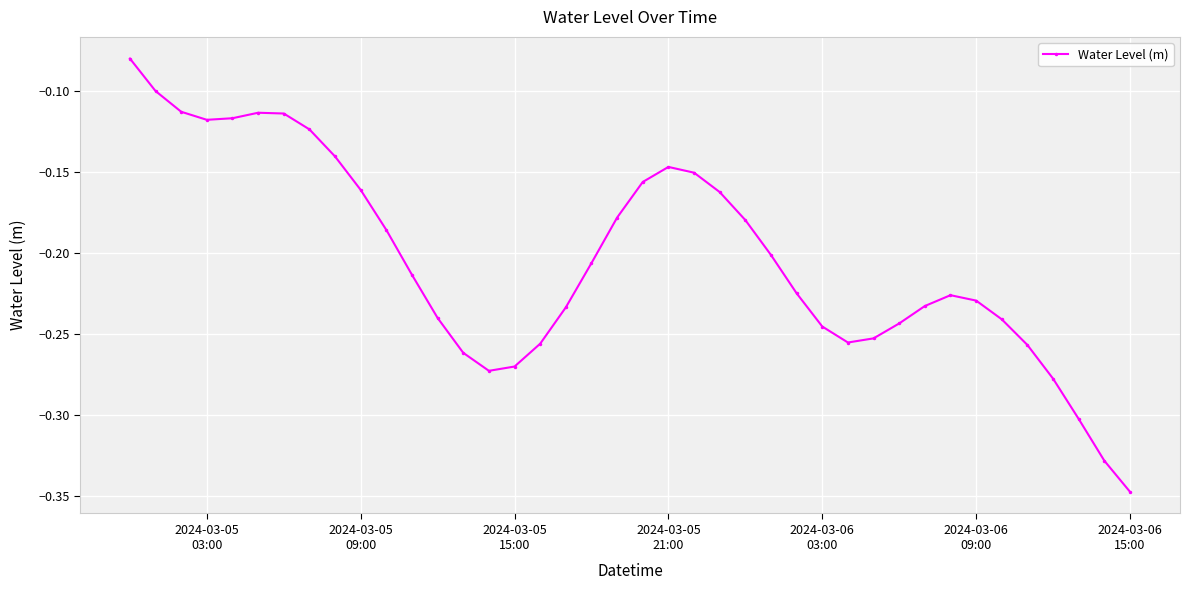

True or false: the data has more than 1 interior local peaks.

True